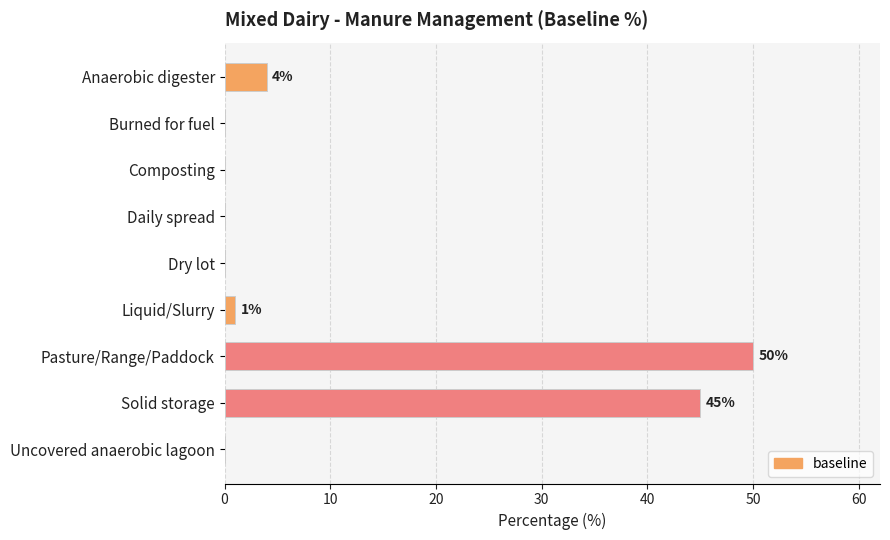

What is the sum of the values at Anaerobic digester and Burned for fuel?

4